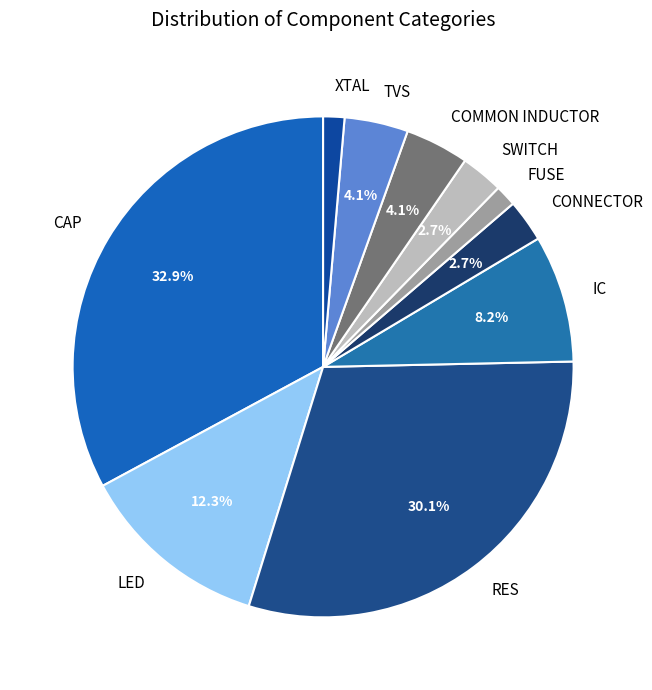

Between TVS and CAP, which is larger?

CAP